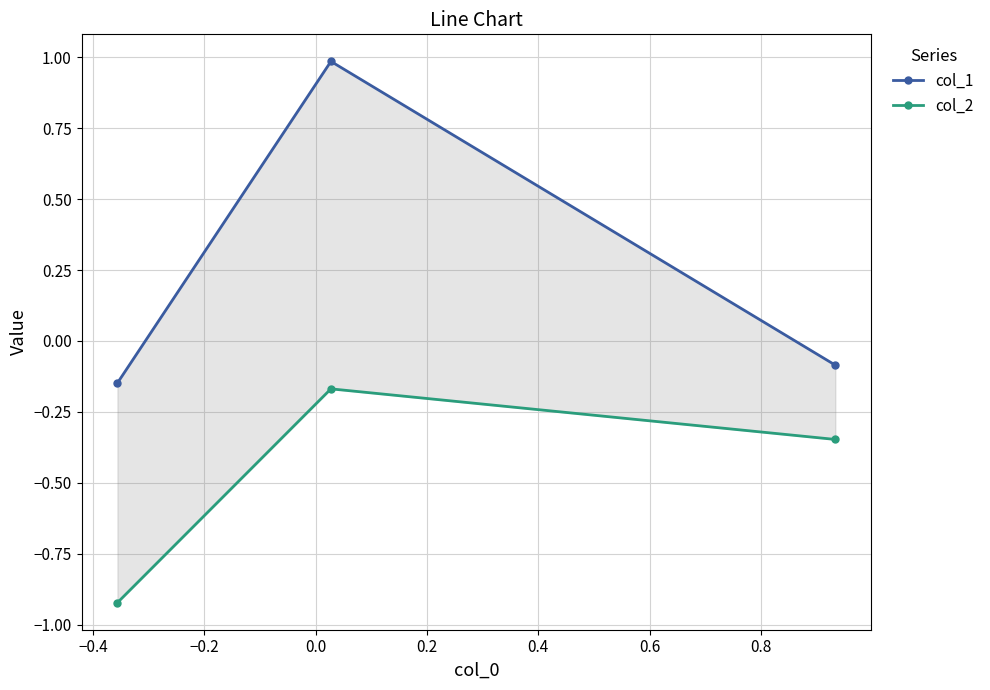

Does the chart display data point markers on the line(s)?

Yes